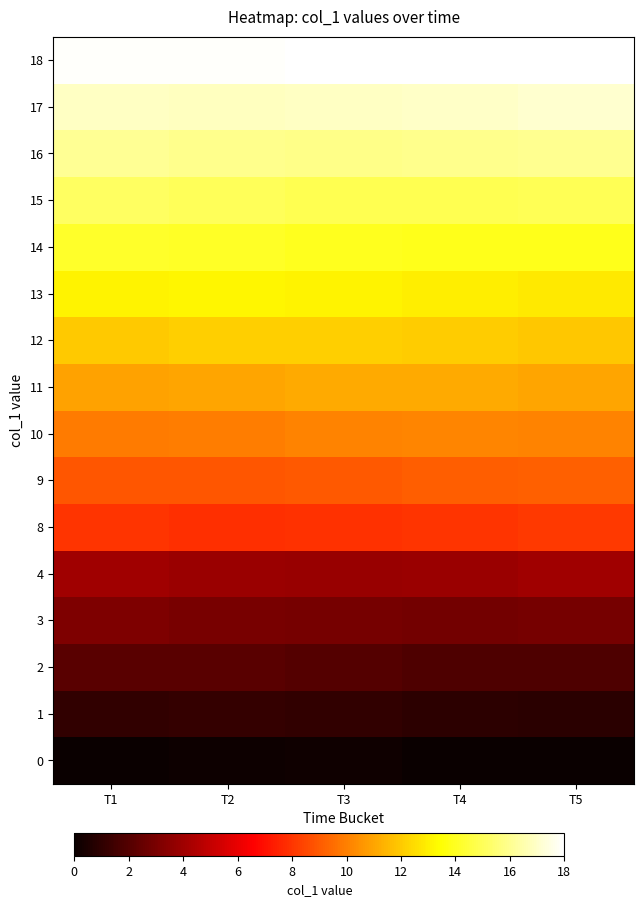

What is the total value across all series at T2?

153.0